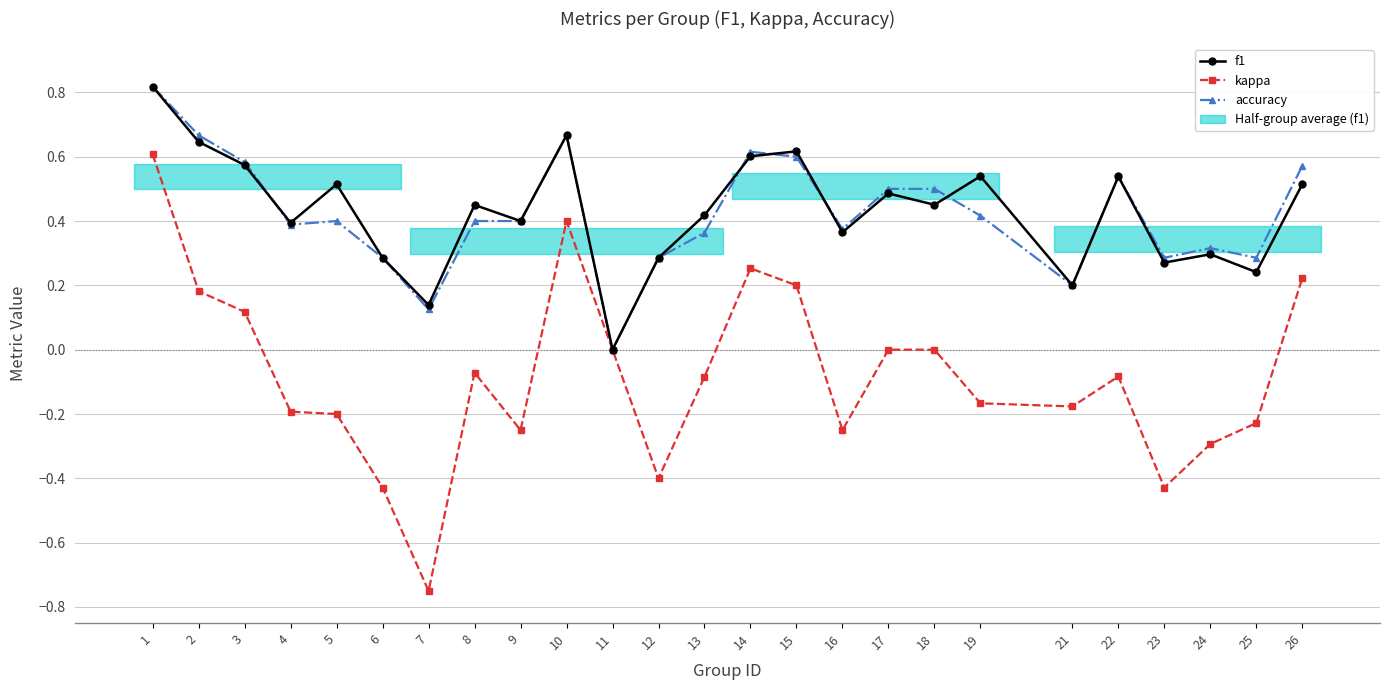

At which label is kappa closest to 0?

11